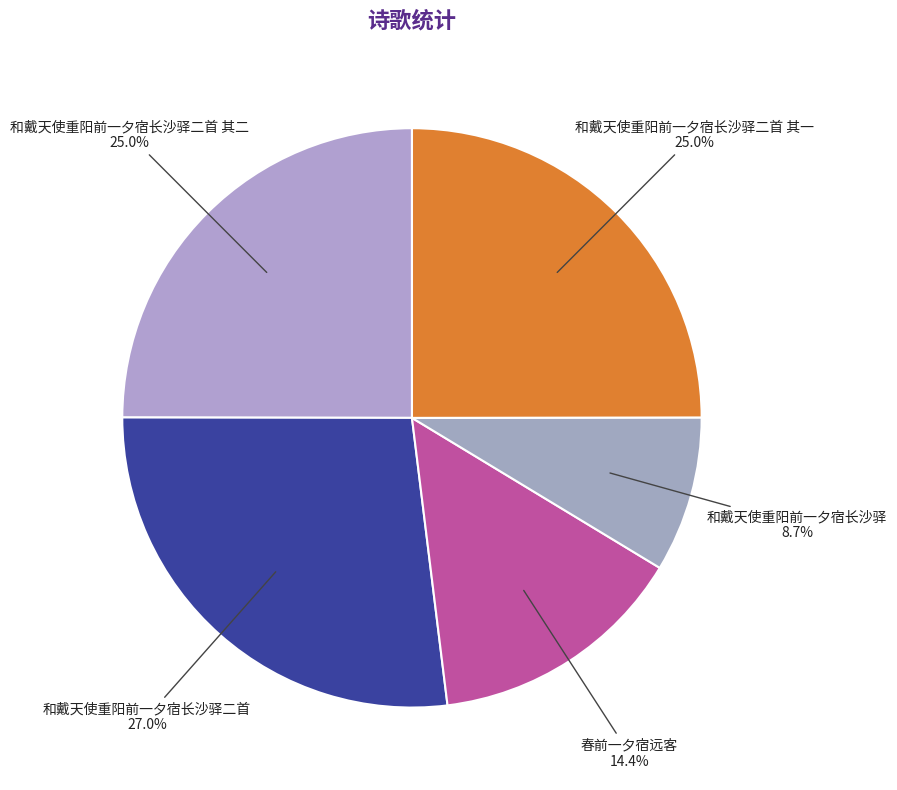

Is 春前一夕宿远客 the majority of the pie?

No